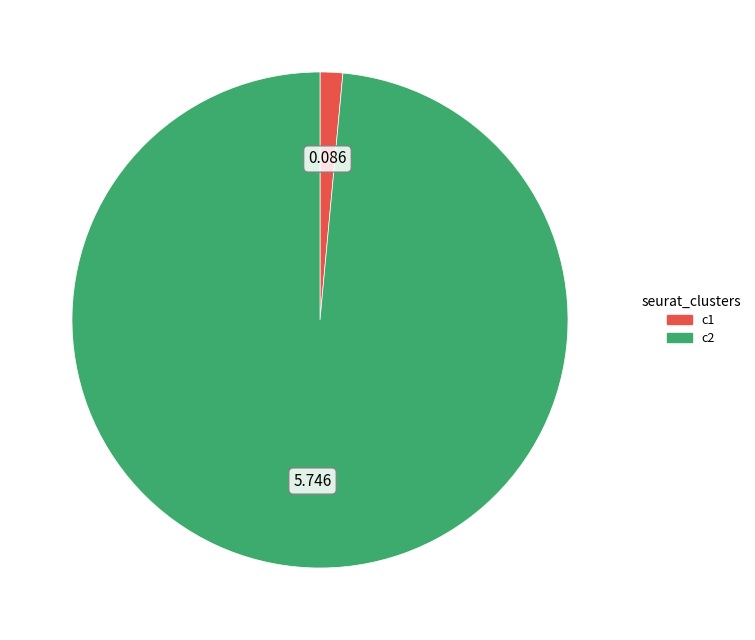

Does c1 account for over 50% of the chart?

No